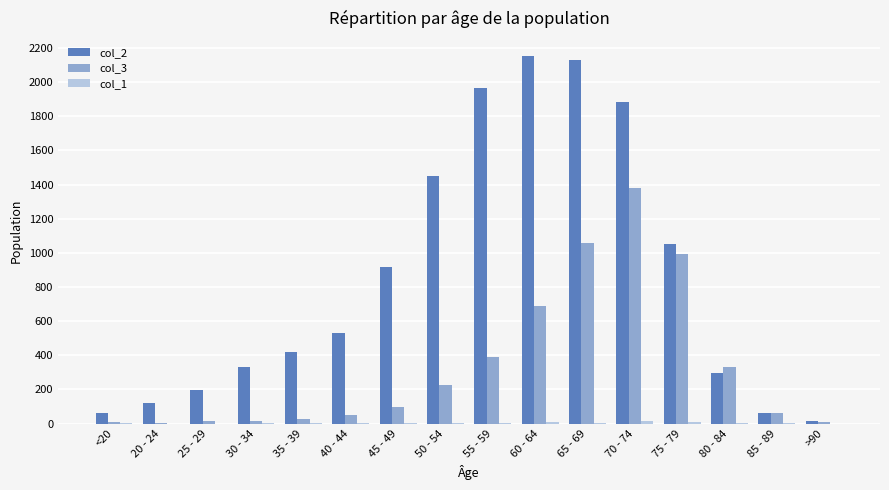

What is the greatest value displayed?

2151